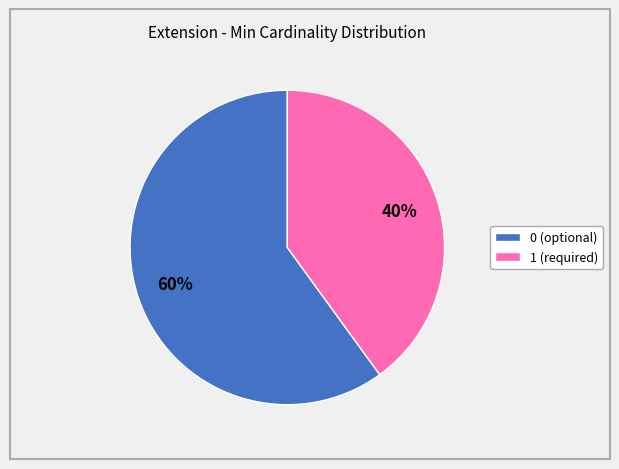

Approximately how many times larger is the value at 1 (required) compared to 0 (optional)?

0.7